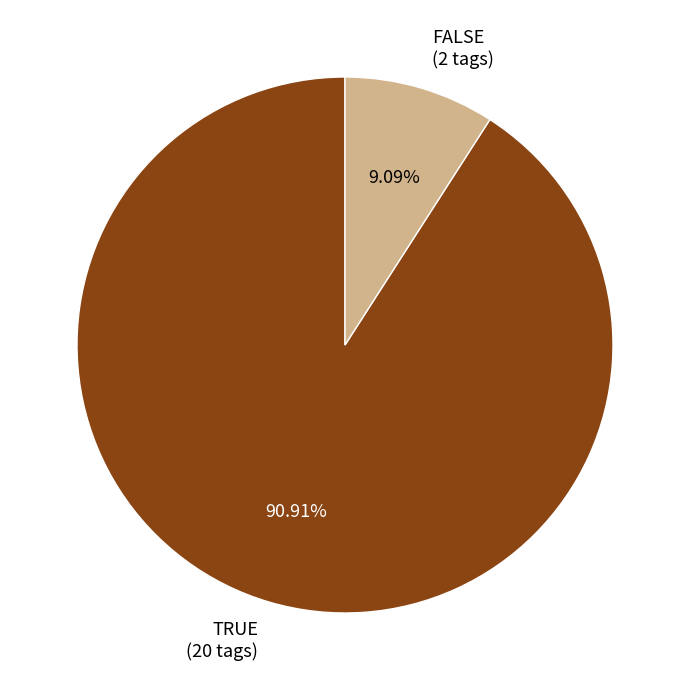

The TRUE slice represents 91% of the pie. True or false?

True